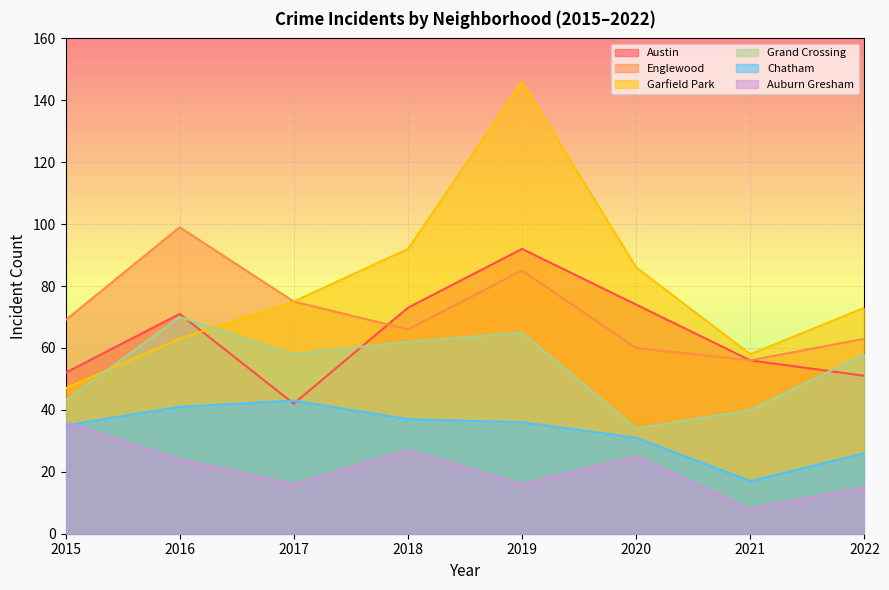

Reading left to right, transcribe all the data shown in this chart.

Austin: 52	71	42	73	92	74	56	51
Englewood: 69	99	75	66	85	60	56	63
Garfield Park: 47	63	75	92	146	86	58	73
Grand Crossing: 43	70	58	62	65	34	40	58
Chatham: 35	41	43	37	36	31	17	26
Auburn Gresham: 36	24	16	27	16	25	8	15